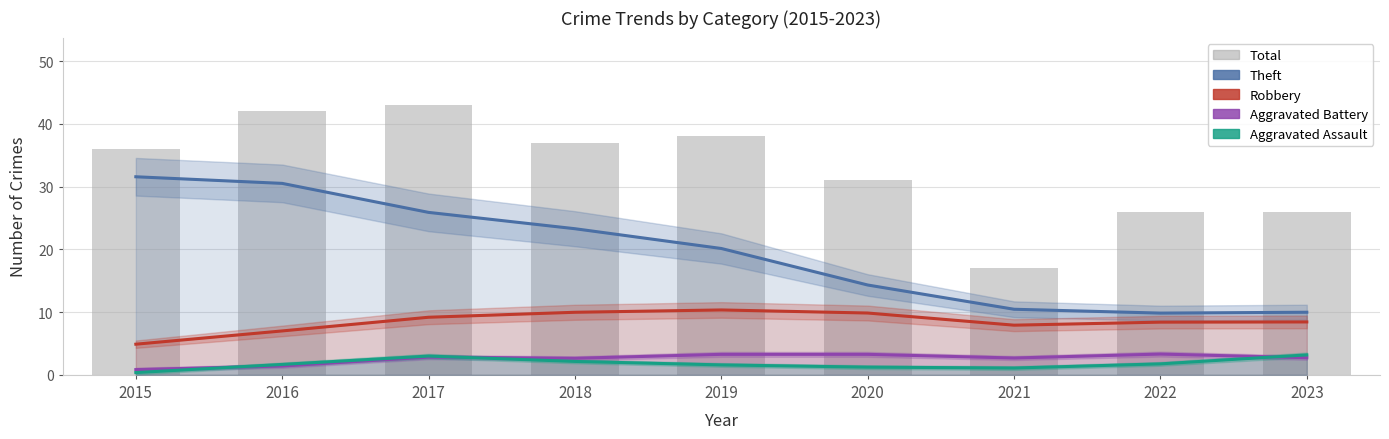

What is the difference between the maximum and minimum values in the Aggravated Battery series?

2.5